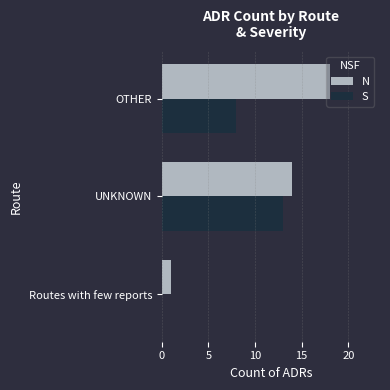

Is it true that S equals 6 at Routes with few reports?

False